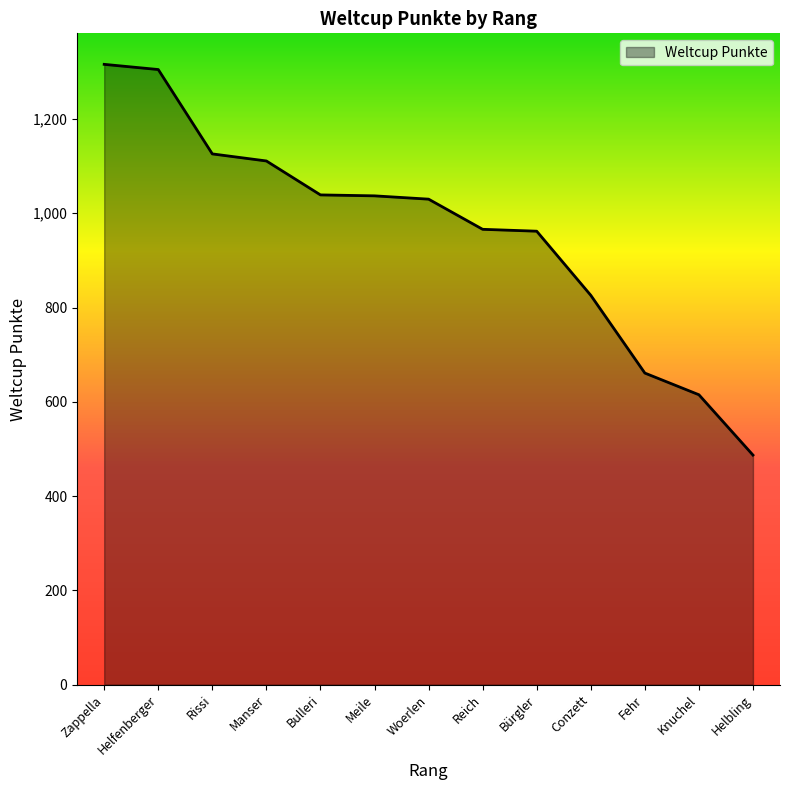

Does the chart display data point markers on the line(s)?

No